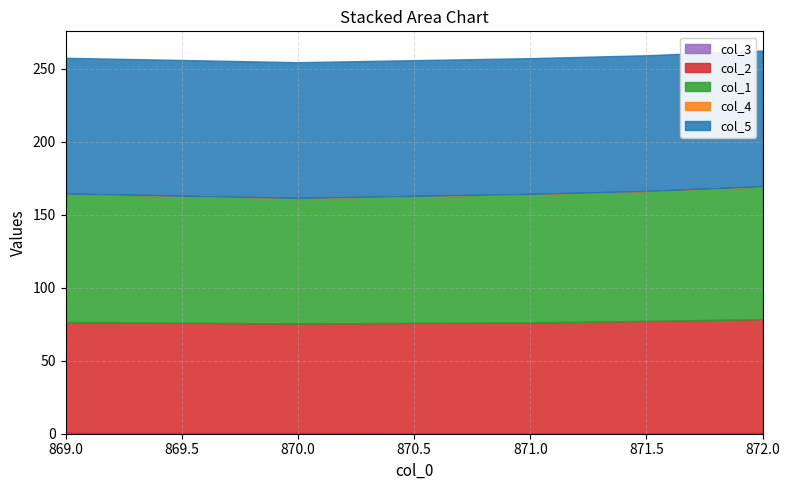

Which label corresponds to the largest value in the chart?

869.0